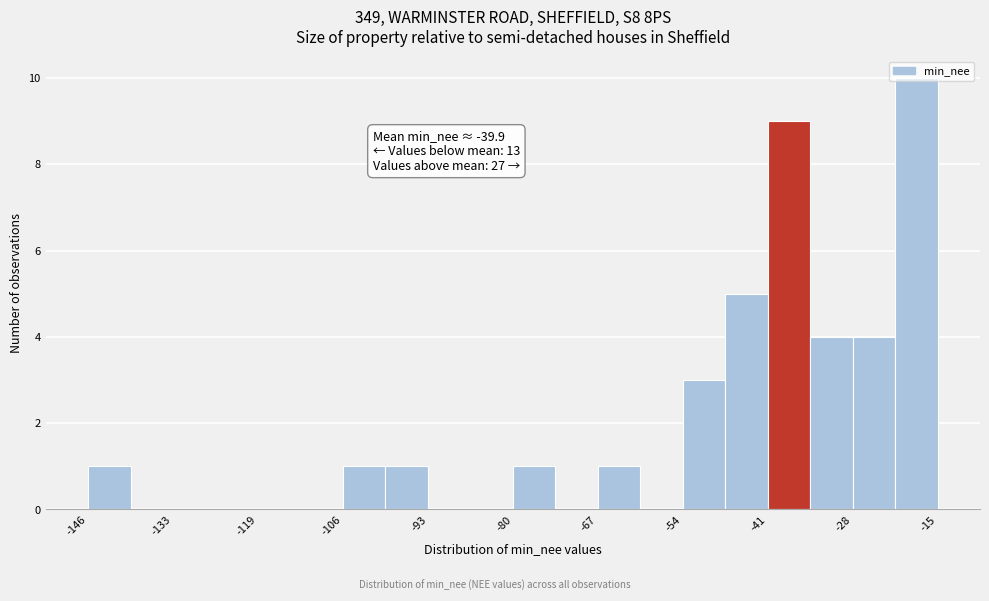

Around what value on the x-axis is the tallest bar? Give the approximate position of its centre, as read against the axis.

-18